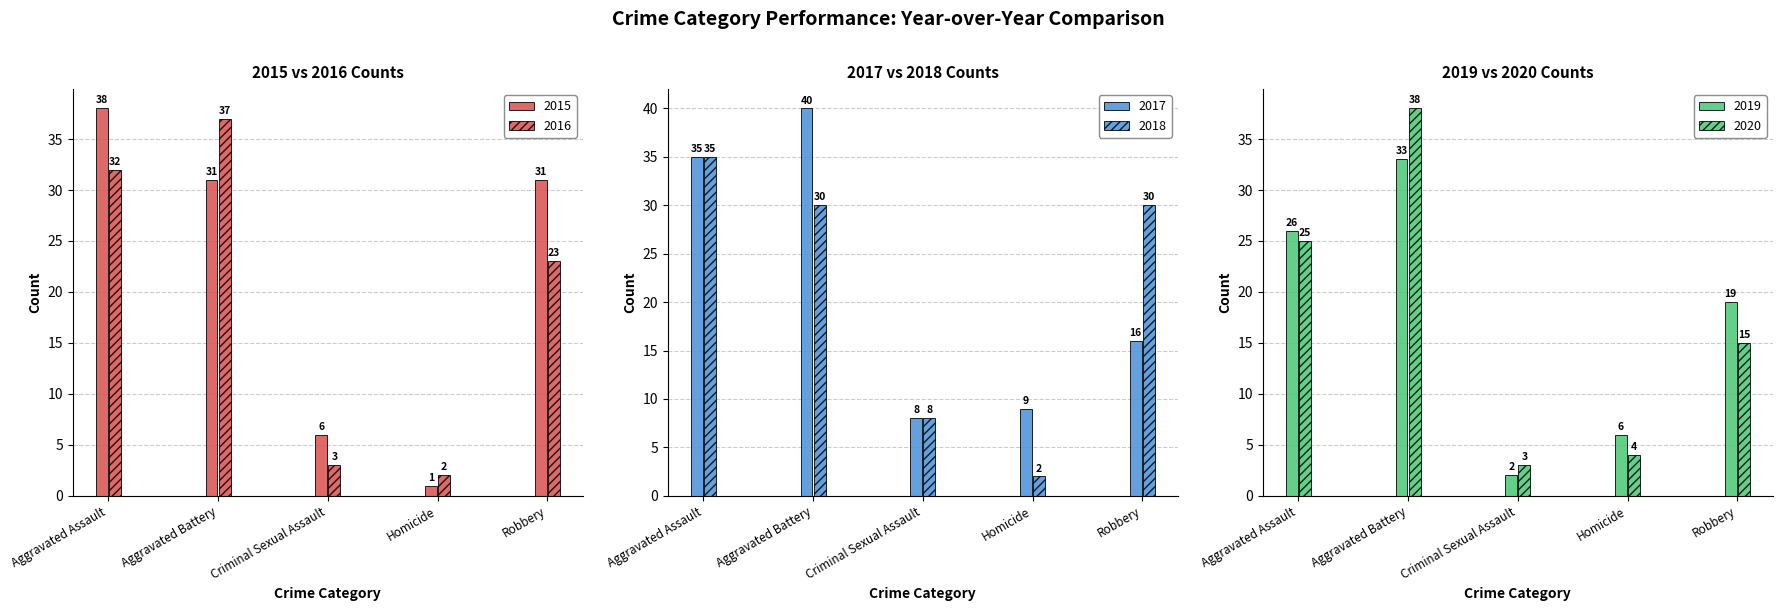

What is the label of the 4th bar from the right?

Aggravated Battery